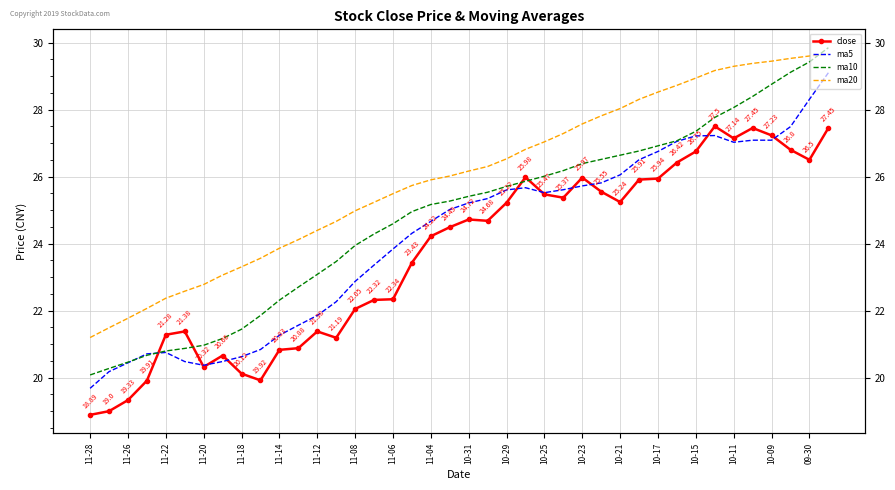

True or false: ma20 has more than 2 interior local peaks.

False